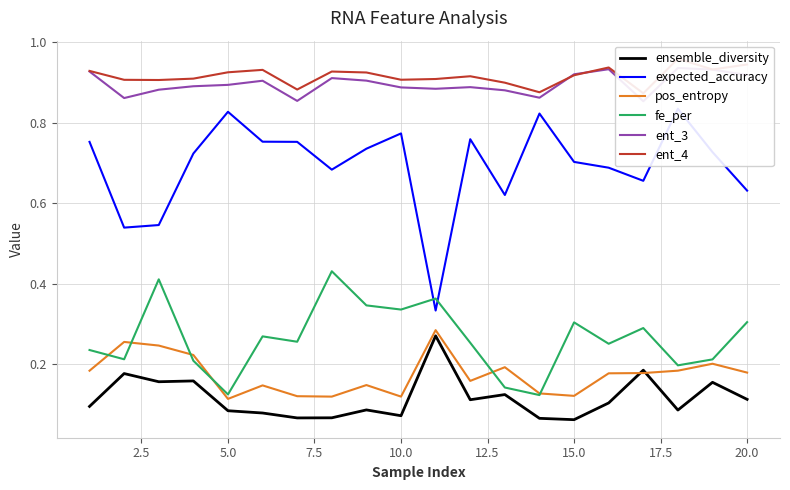

Is it true that fe_per equals 0.5 at 10.0?

False